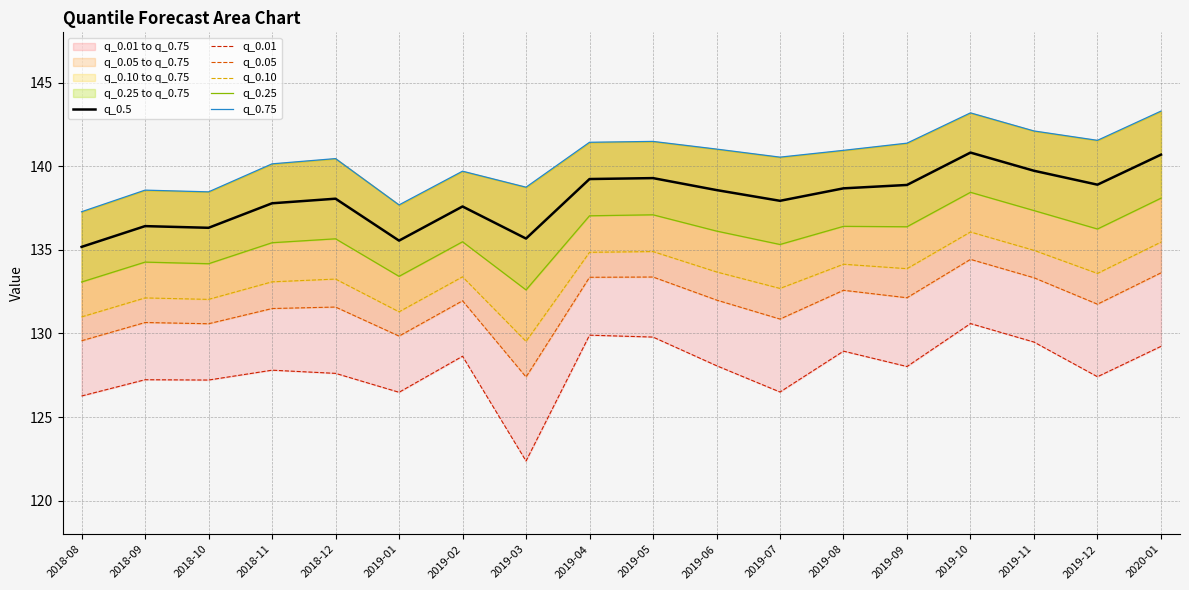

True or false: q_0.25 and q_0.10 intersect in this chart.

False